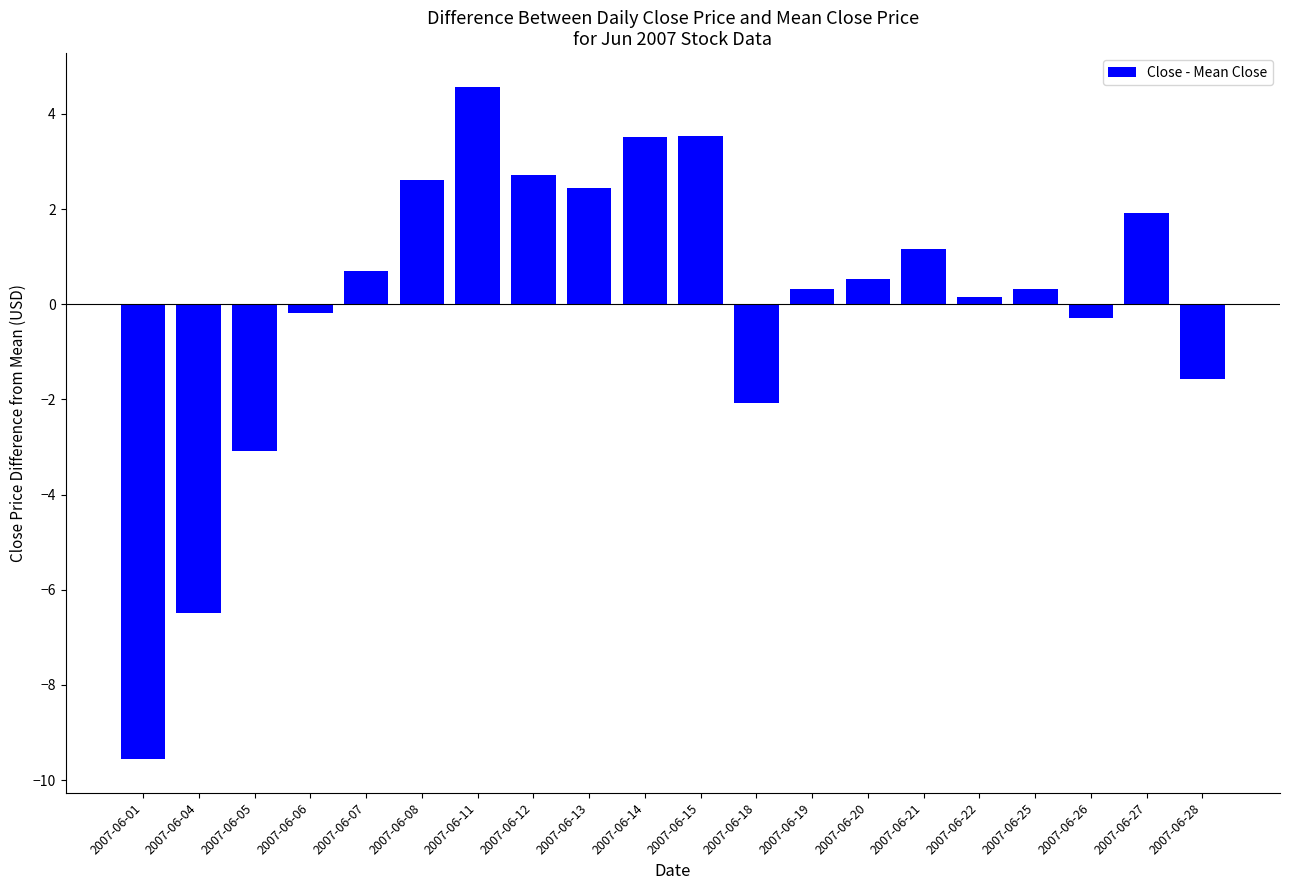

How many bars are there in total?

20